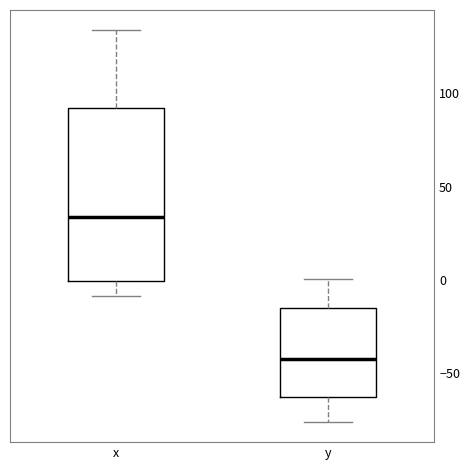

Which box has the highest median line?

x